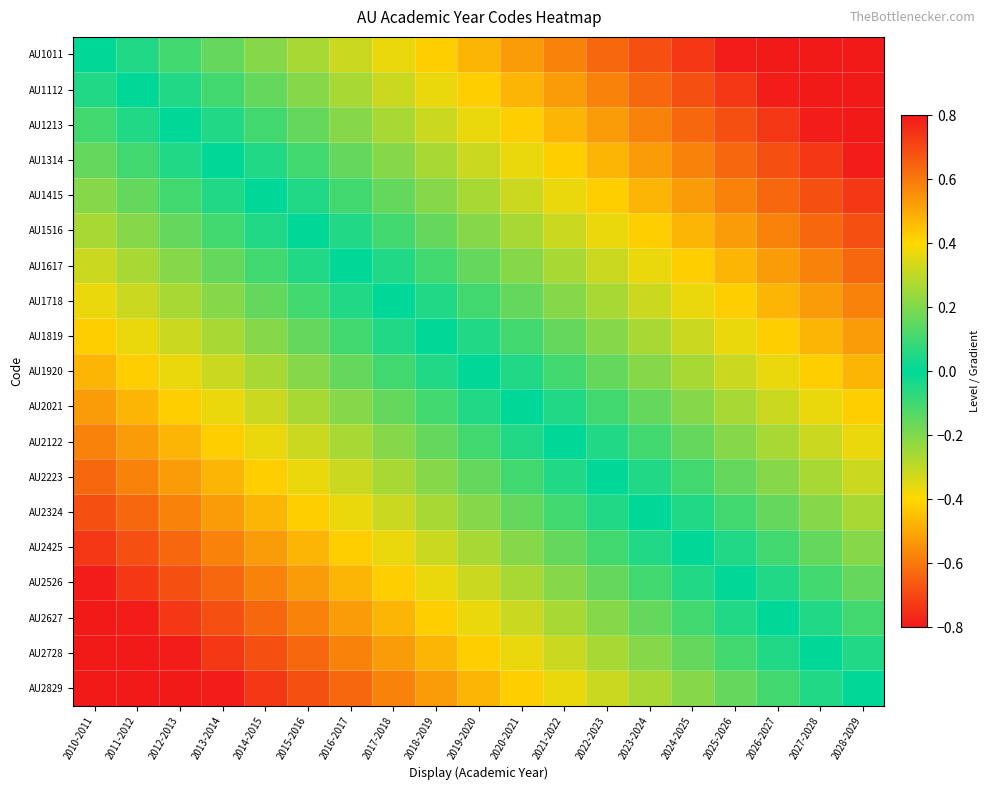

What is the minimum value shown in the chart?

-0.9